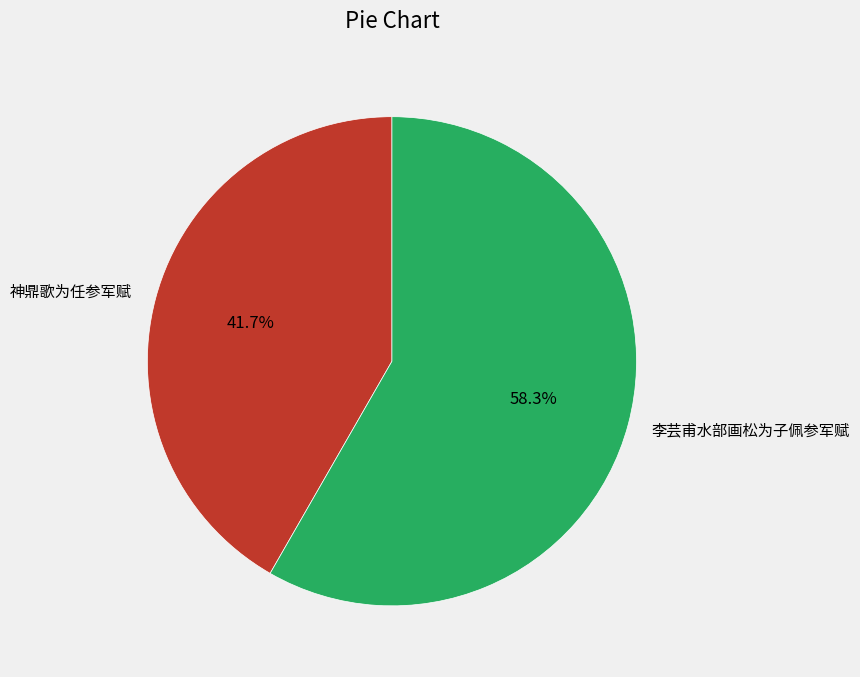

What is the smallest slice in the pie chart?

神鼎歌为任参军赋